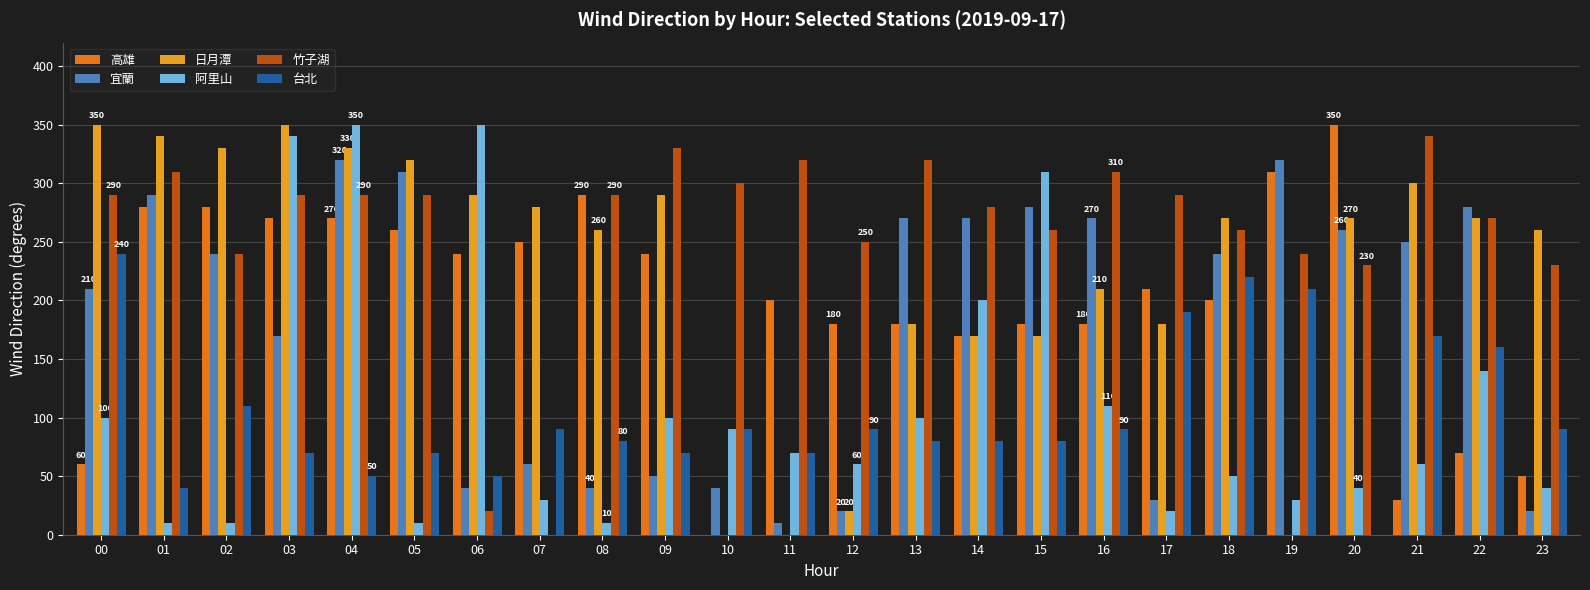

Which category has the highest value in the 台北 series?

00